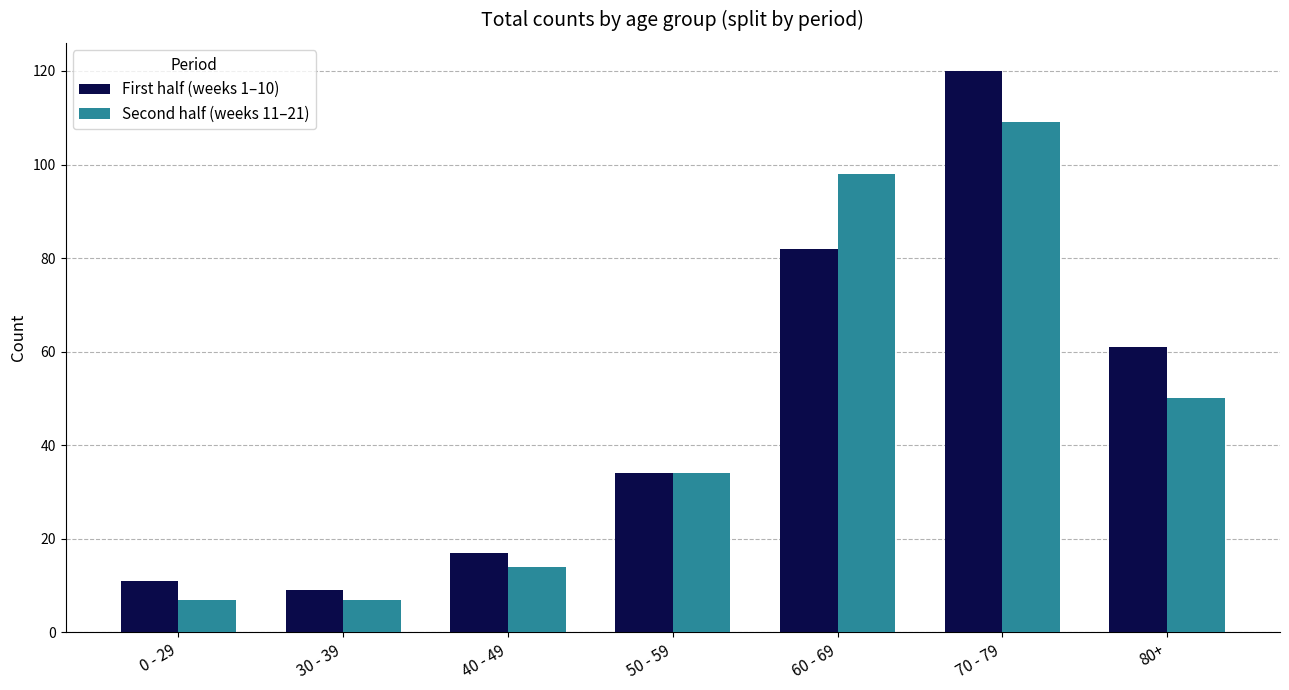

Reading left to right, transcribe all the data shown in this chart.

First half (weeks 1–10): 0 - 29=11	30 - 39=9	40 - 49=17	50 - 59=34	60 - 69=82	70 - 79=120	80+=61
Second half (weeks 11–21): 0 - 29=7	30 - 39=7	40 - 49=14	50 - 59=34	60 - 69=98	70 - 79=109	80+=50